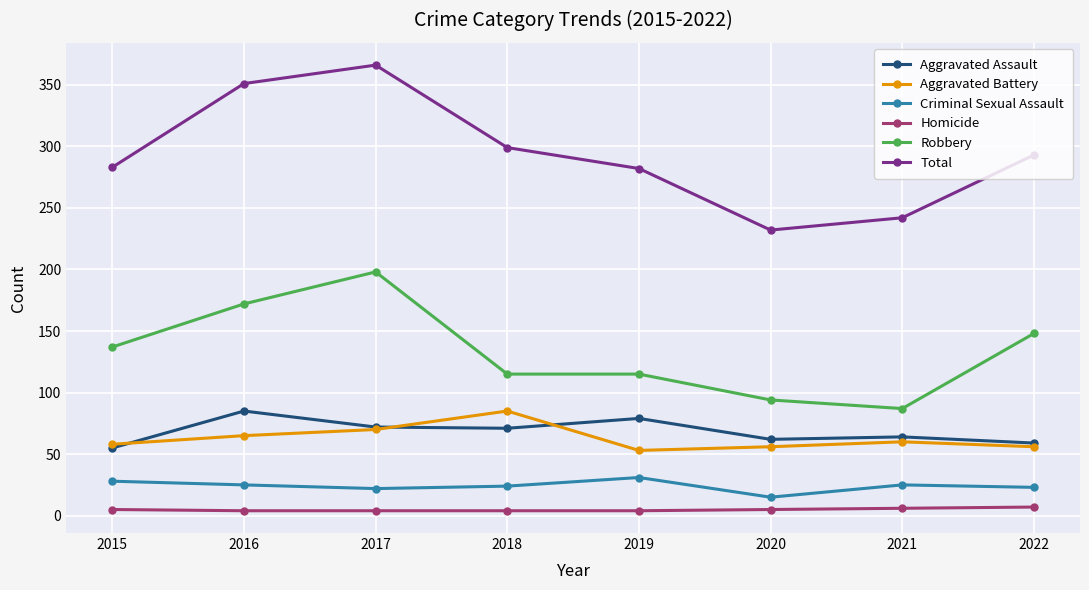

Where is the first local maximum for Aggravated Assault?

2016